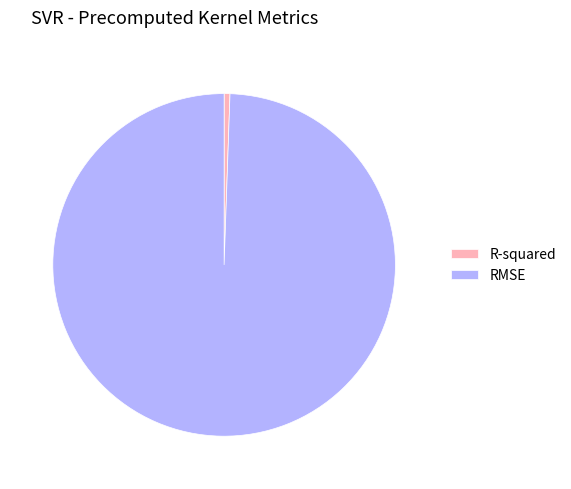

How many segments does this pie chart have?

2